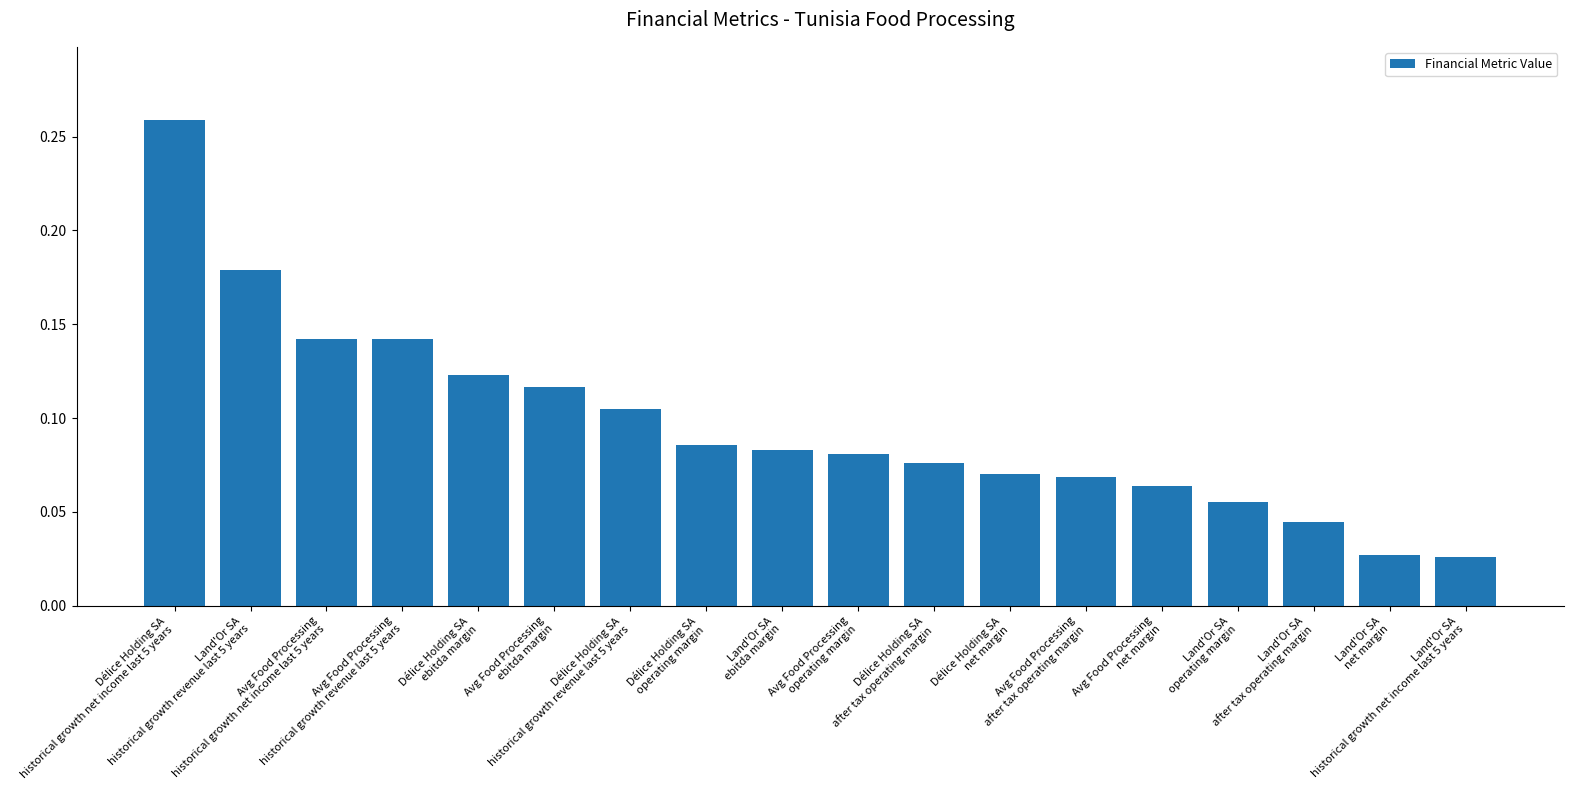

How many bars are there in total?

18